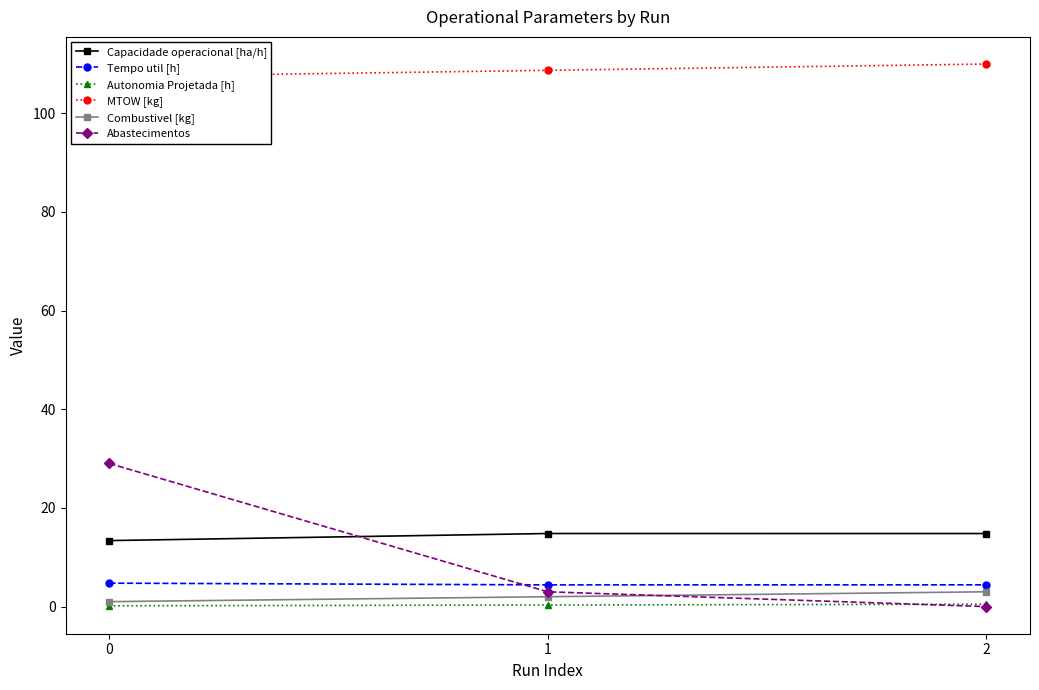

How many lines are shown in the chart?

6